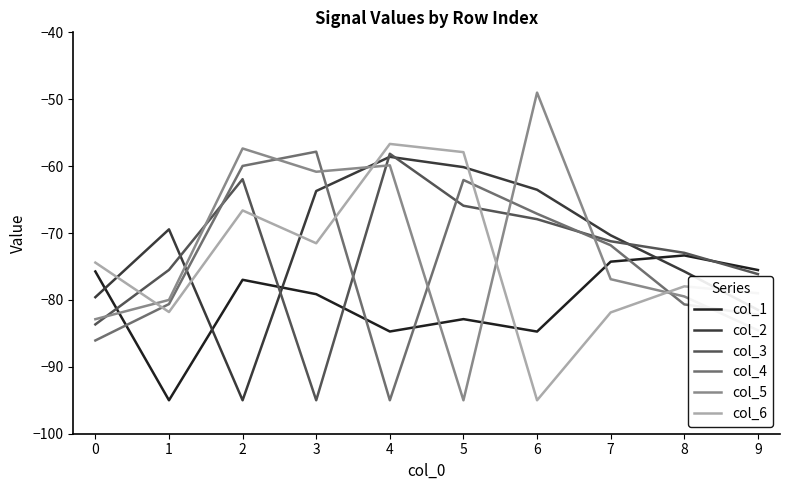

Read the col_6 value at 2.

-66.6